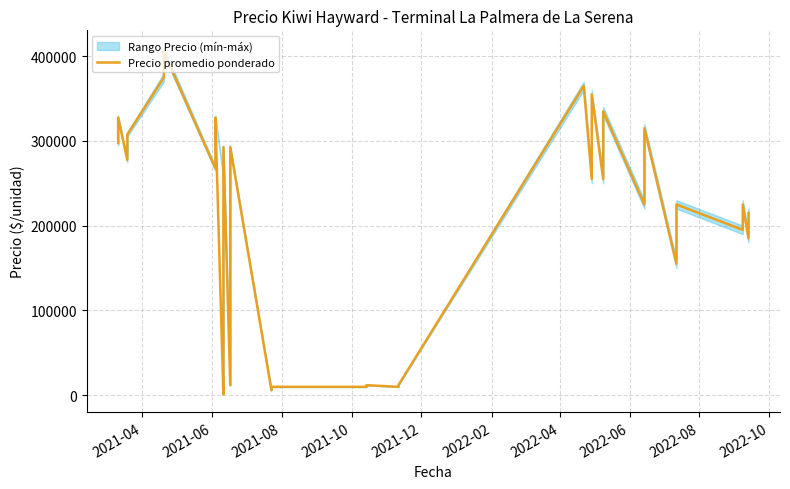

What is the average value?

205002